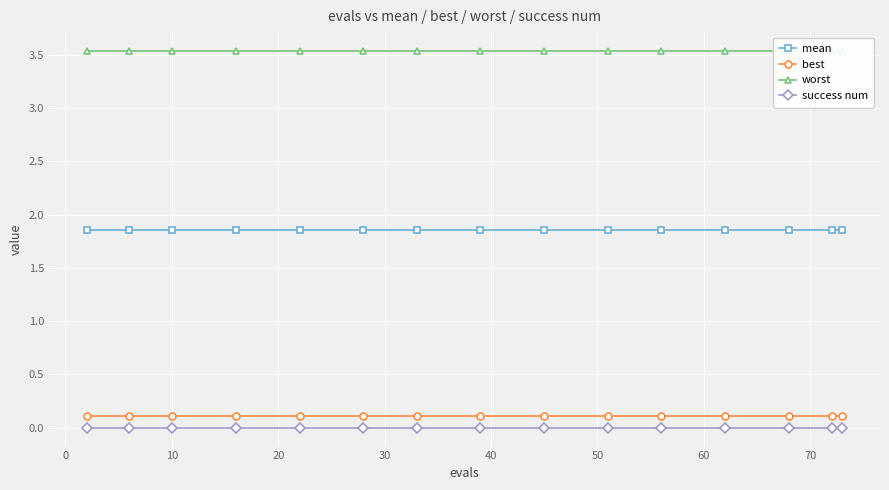

Which series has the largest total across all categories?

worst